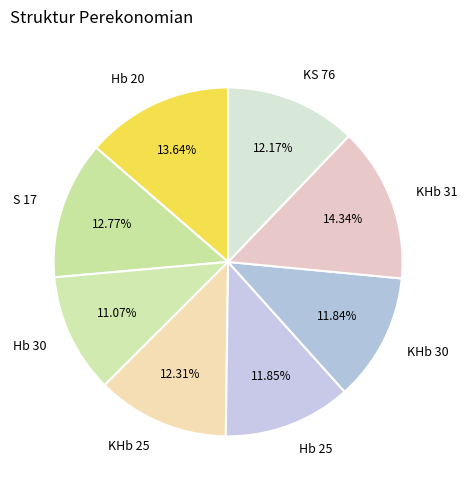

To the nearest percent, what is the combined percentage of KHb 30 and S 17?

25%